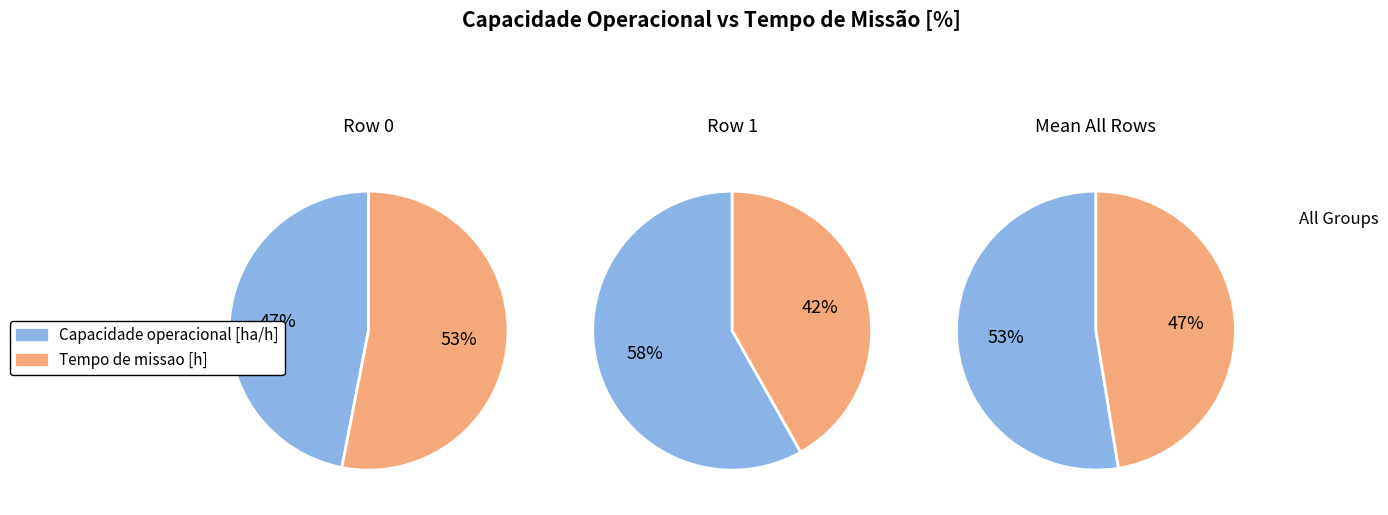

Which series has the largest range (max minus min)?

Row 1